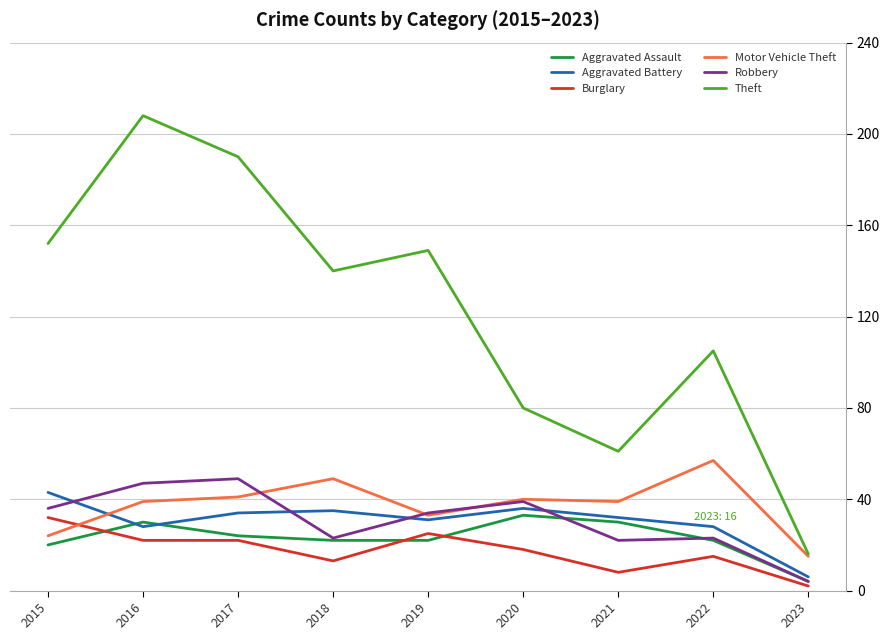

The Burglary series shows 37 at 2019. True or false?

False